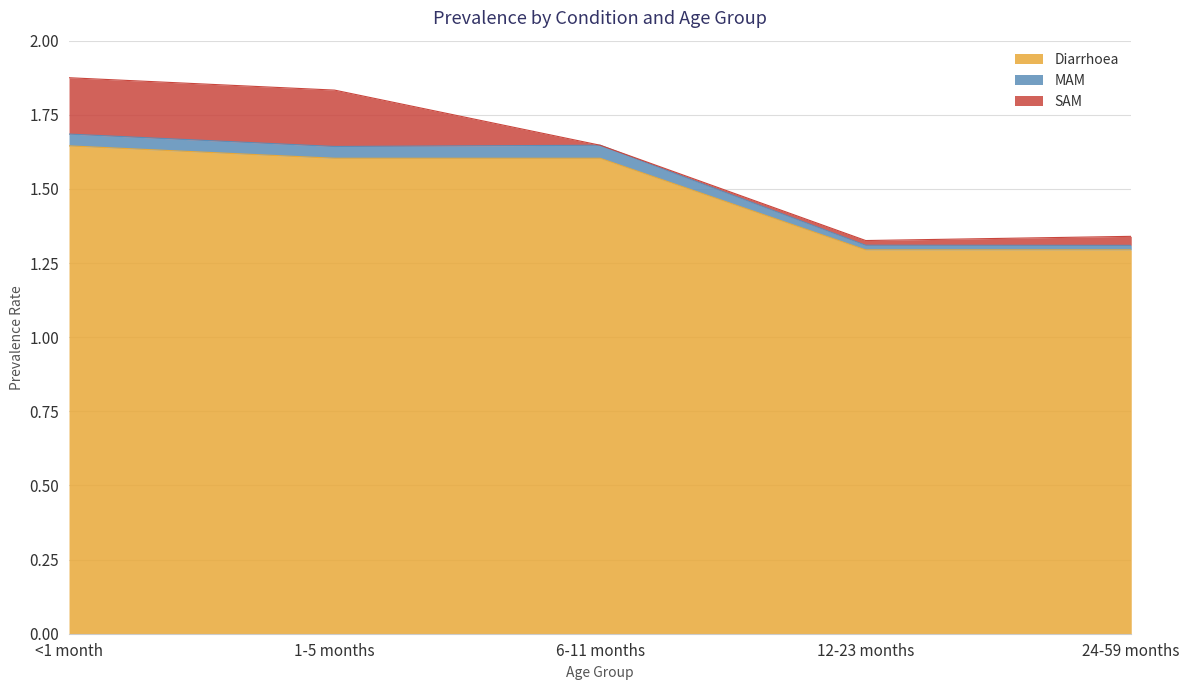

How many lines are shown in the chart?

3